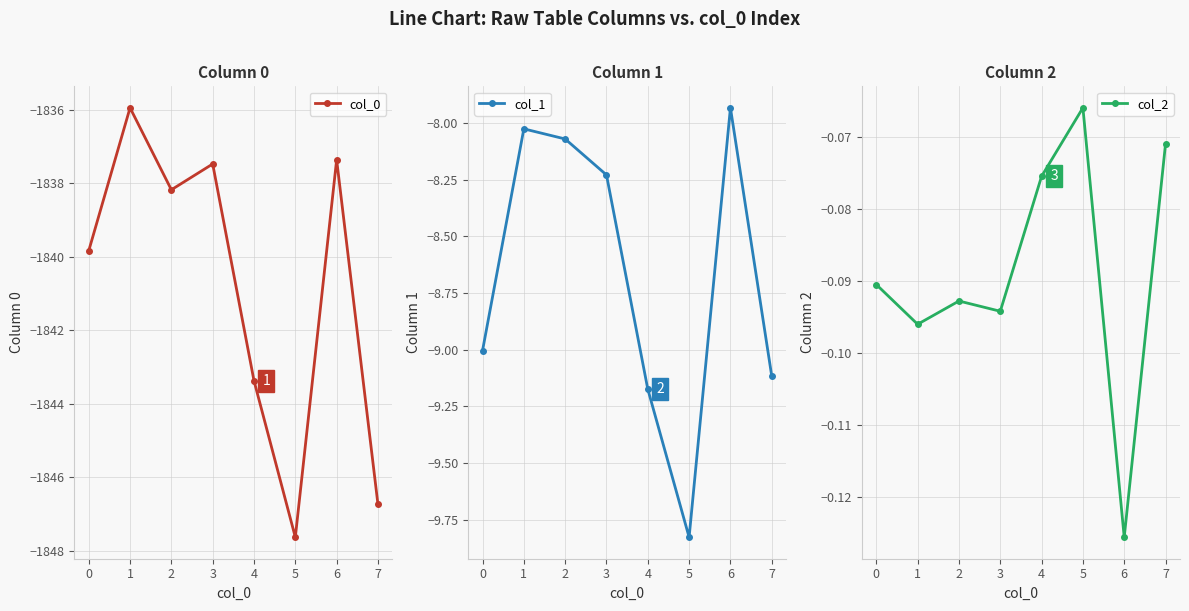

What are all the series names shown in the legend?

col_0, col_1, col_2